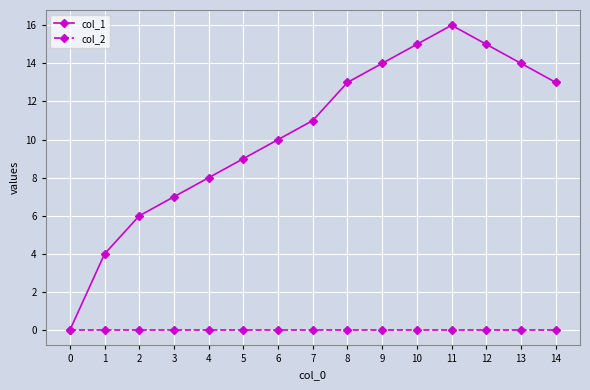

Where is the first local maximum for col_1?

11